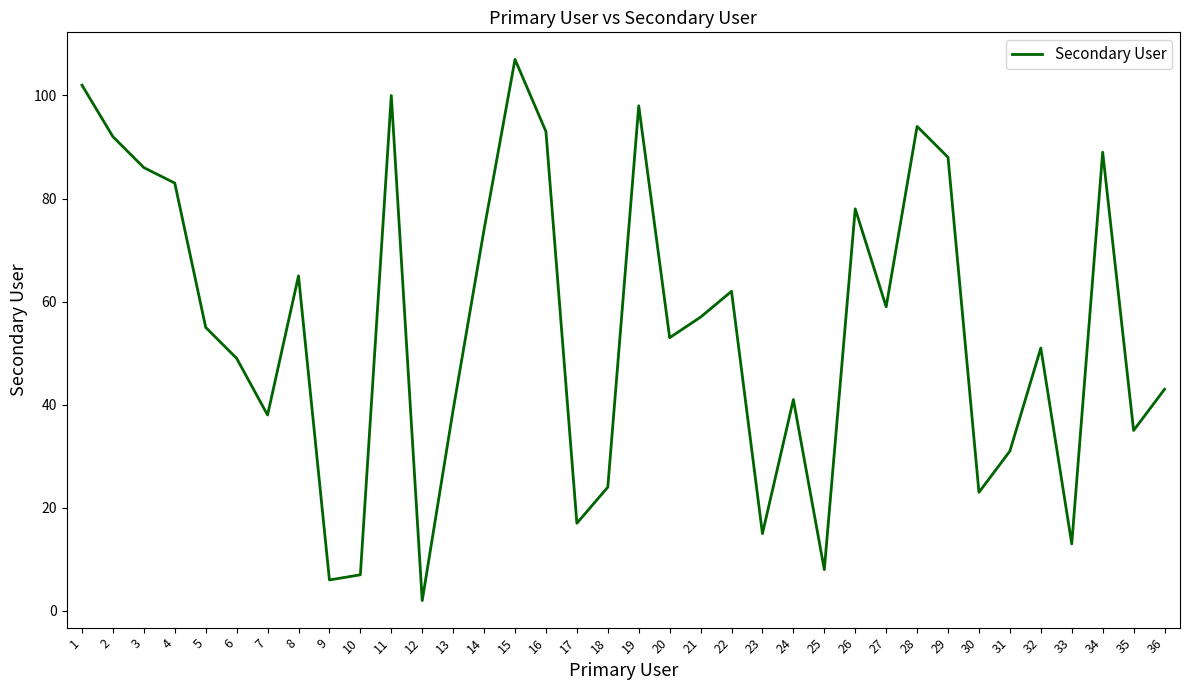

What is the difference between the maximum and minimum values?

105